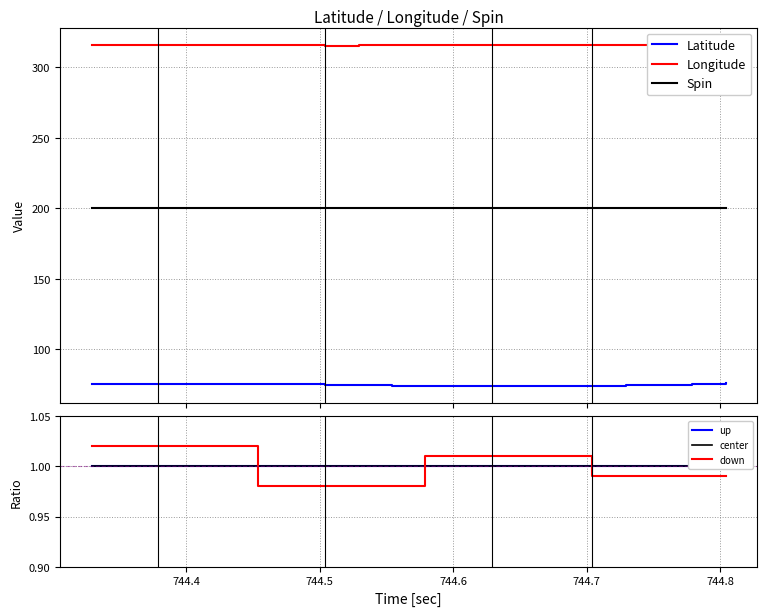

True or false: Longitude and Latitude cross at least once.

False